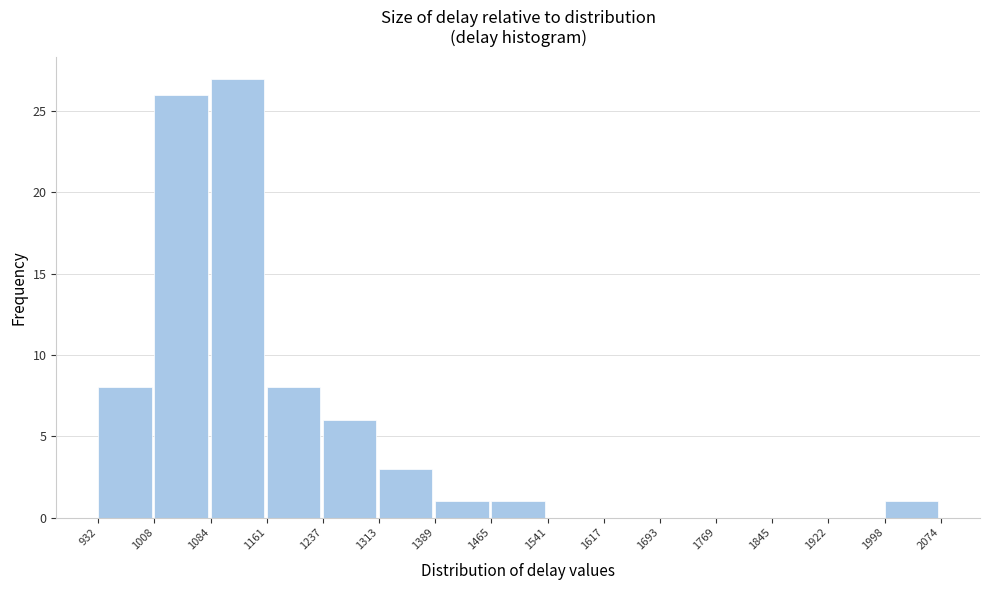

How tall is the bar that spans 932 to 1008 on the x-axis? The values are not printed on the chart, so give them approximately, as read against the axis.

8